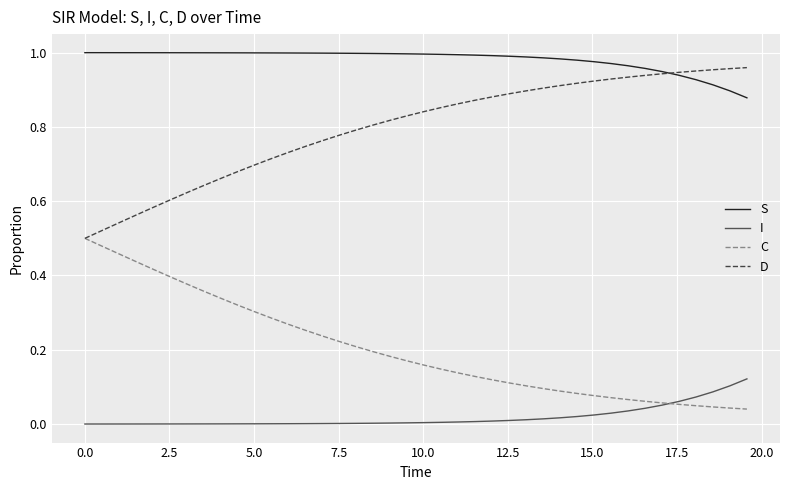

Which series has the largest total across all categories?

S